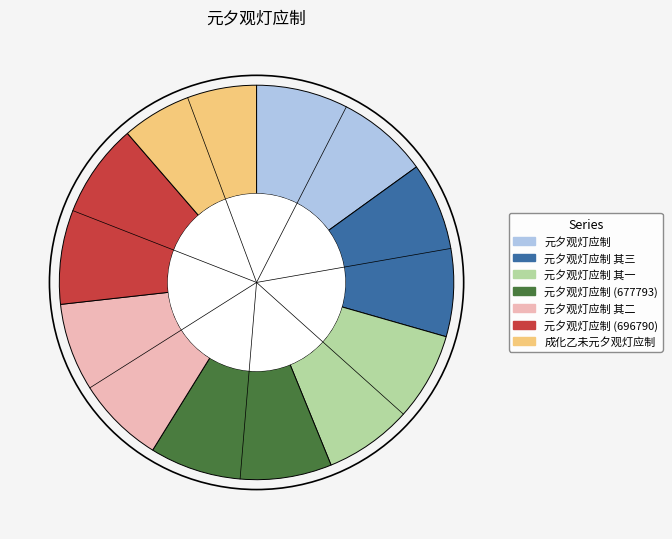

Is there any slice that represents more than half of the pie?

No